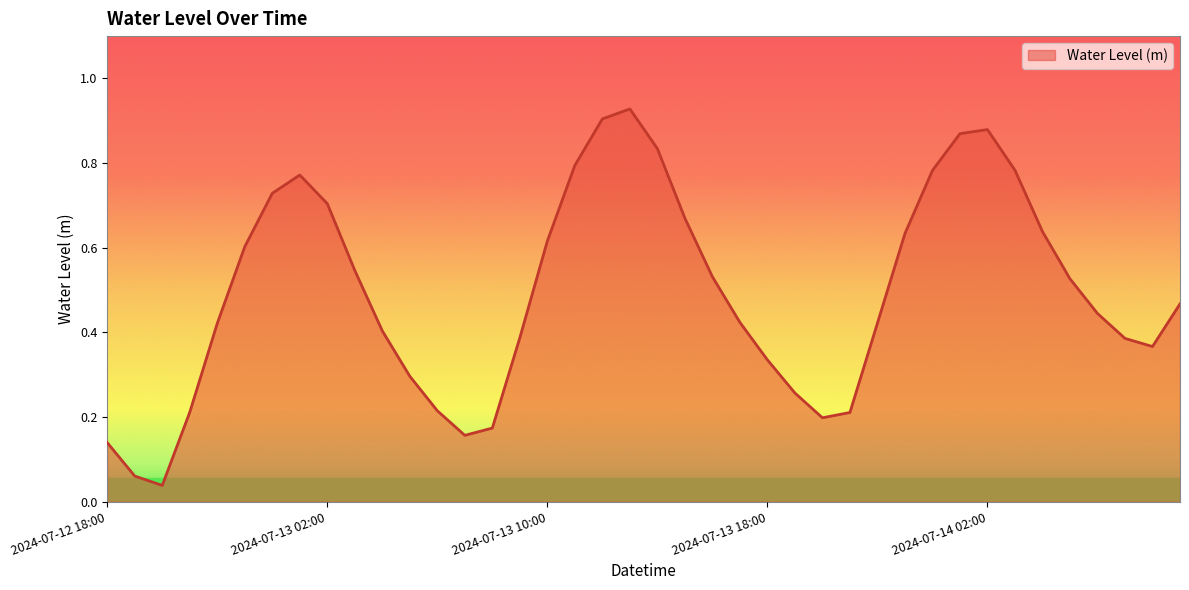

What is the sum of all values?

19.8